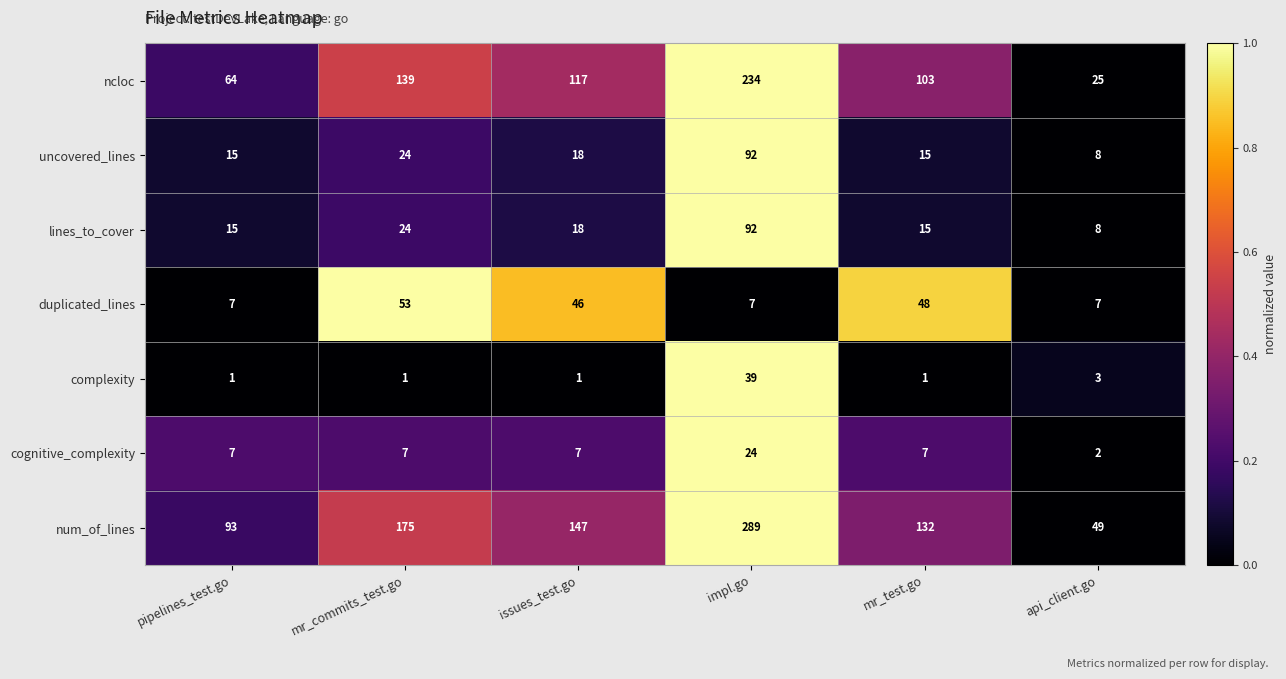

At which category is the sum across all series the highest?

impl.go